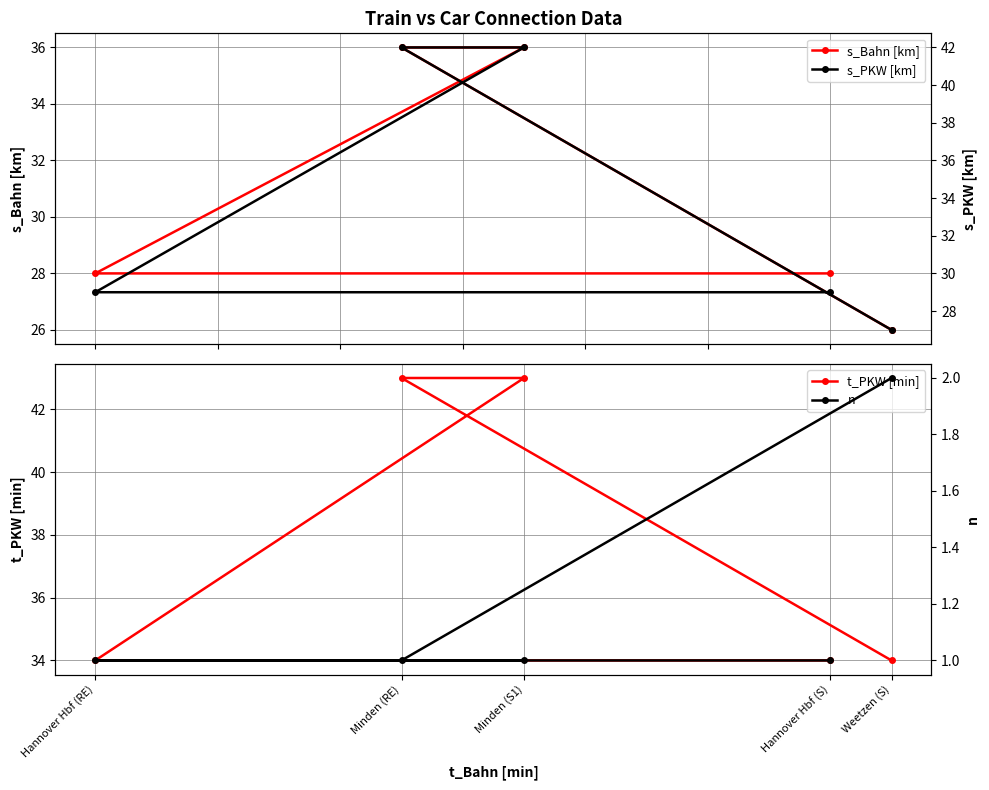

At which label does s_Bahn [km] first exceed 28?

Minden (S1)